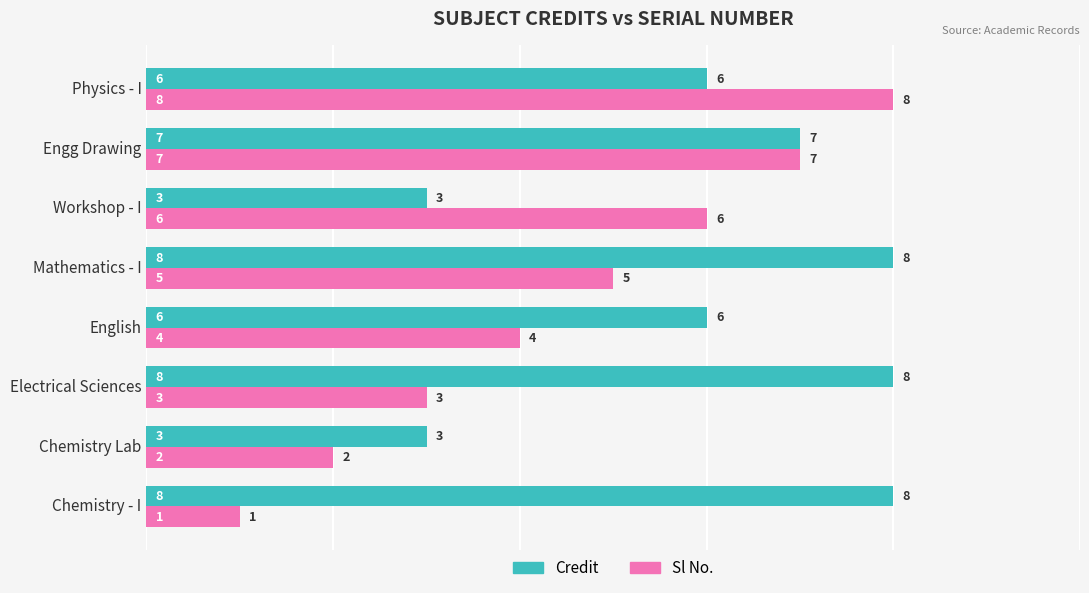

What is the sum of all Credit values?

49